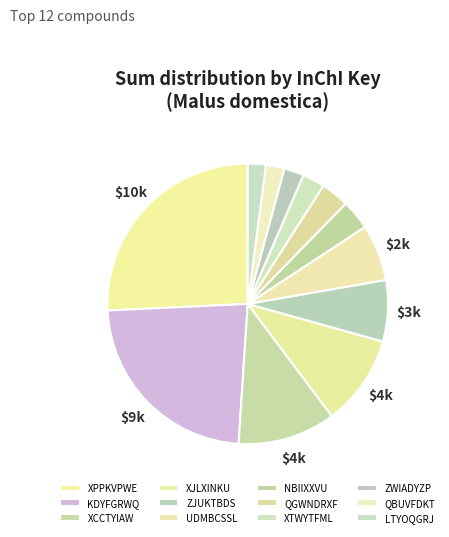

Is there a majority slice in this chart?

No